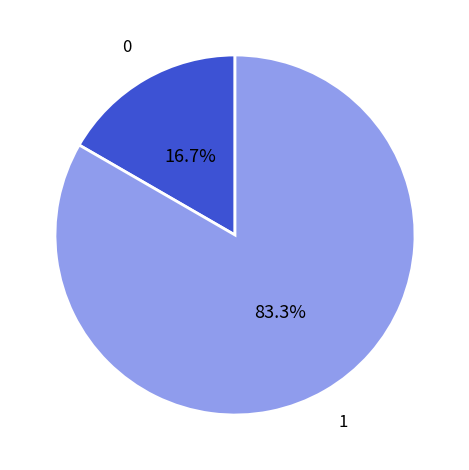

Is there any slice that represents more than half of the pie?

Yes